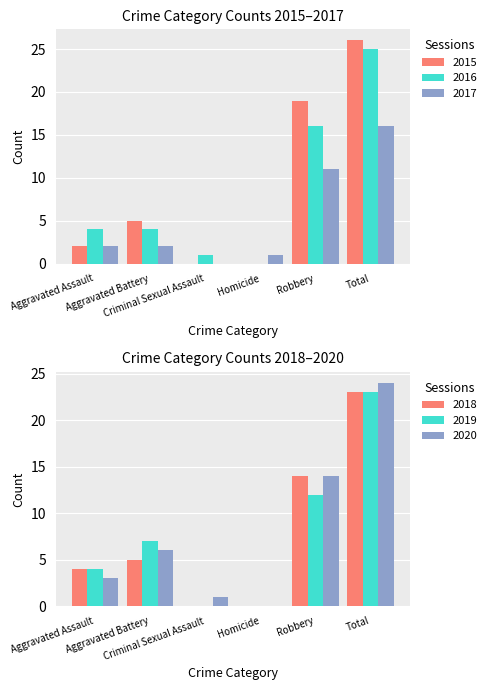

What is the average value of the 2015 series?

9